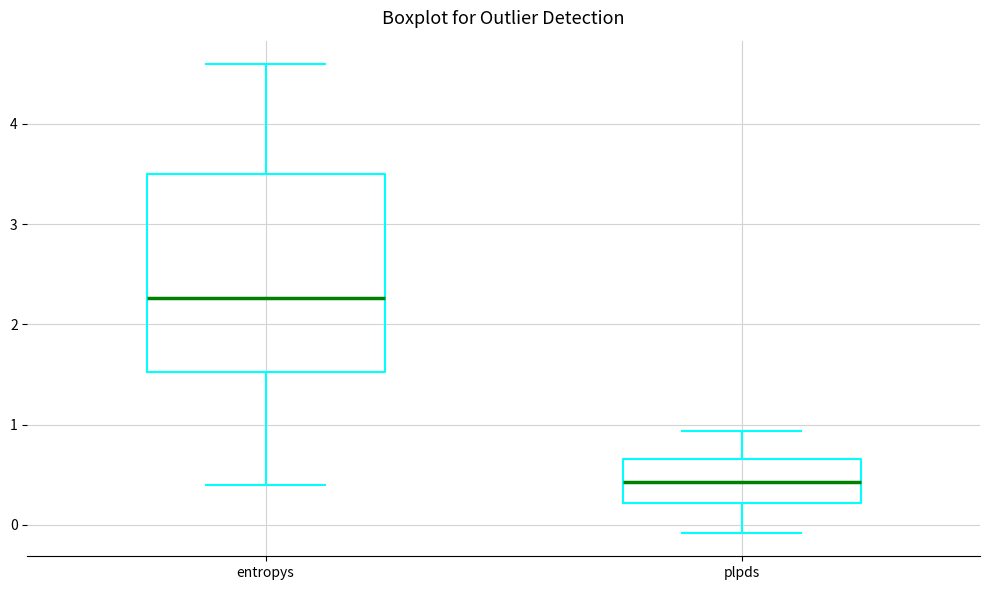

Reading left to right, transcribe this box plot: for each box, give where its median line is, the range the box spans, and where its two whiskers end, as read against the y-axis. The values are not printed on the chart, so give them approximately, as read against the axis.

entropys: median 2.3, box 1.5 to 3.5, whiskers 0.4 to 4.6
plpds: median 0.4, box 0.2 to 0.7, whiskers -0.1 to 0.9